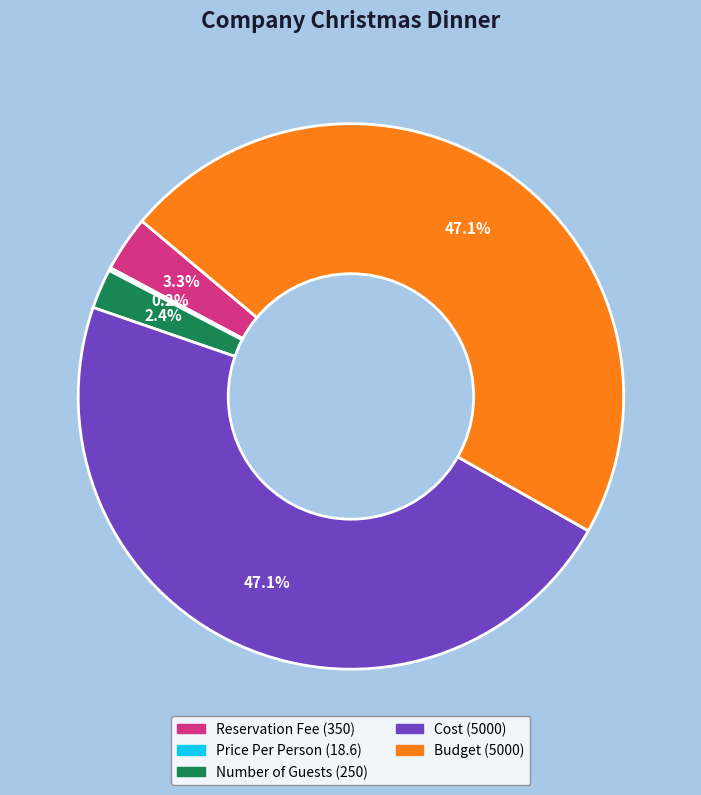

Is there any slice that represents more than half of the pie?

No